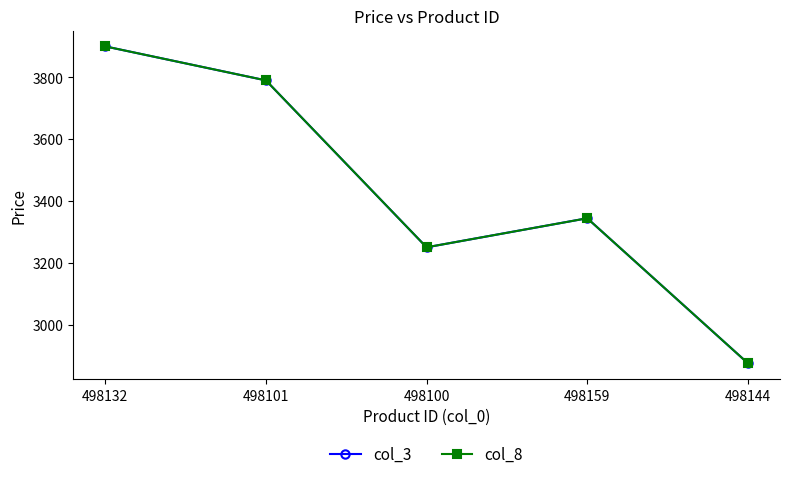

What is the difference between the second highest and second lowest values in the col_8 series?

540